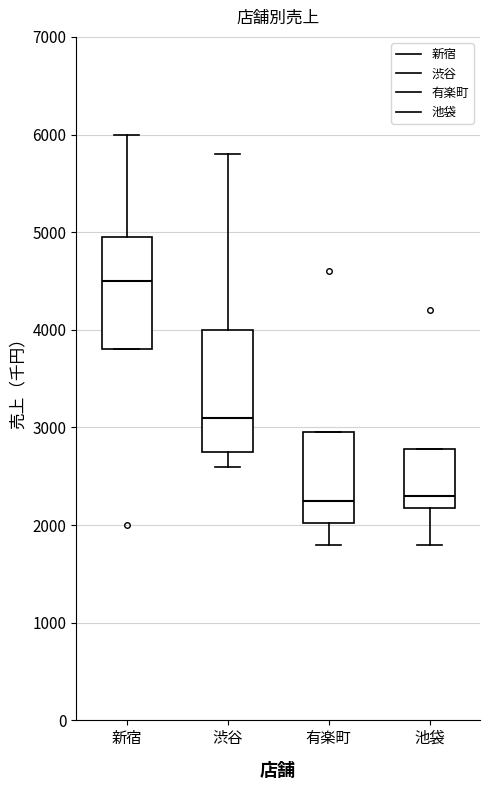

Reading left to right, read every box against the y-axis: the position of its median line, the range the box covers, and the ends of its whiskers. The values are not printed on the chart, so give them approximately, as read against the axis.

新宿: median 4500, box 3800 to 5000, whiskers 3800 to 6000
渋谷: median 3100, box 2800 to 4000, whiskers 2600 to 5800
有楽町: median 2300, box 2000 to 3000, whiskers 1800 to 3000
池袋: median 2300, box 2200 to 2800, whiskers 1800 to 2800